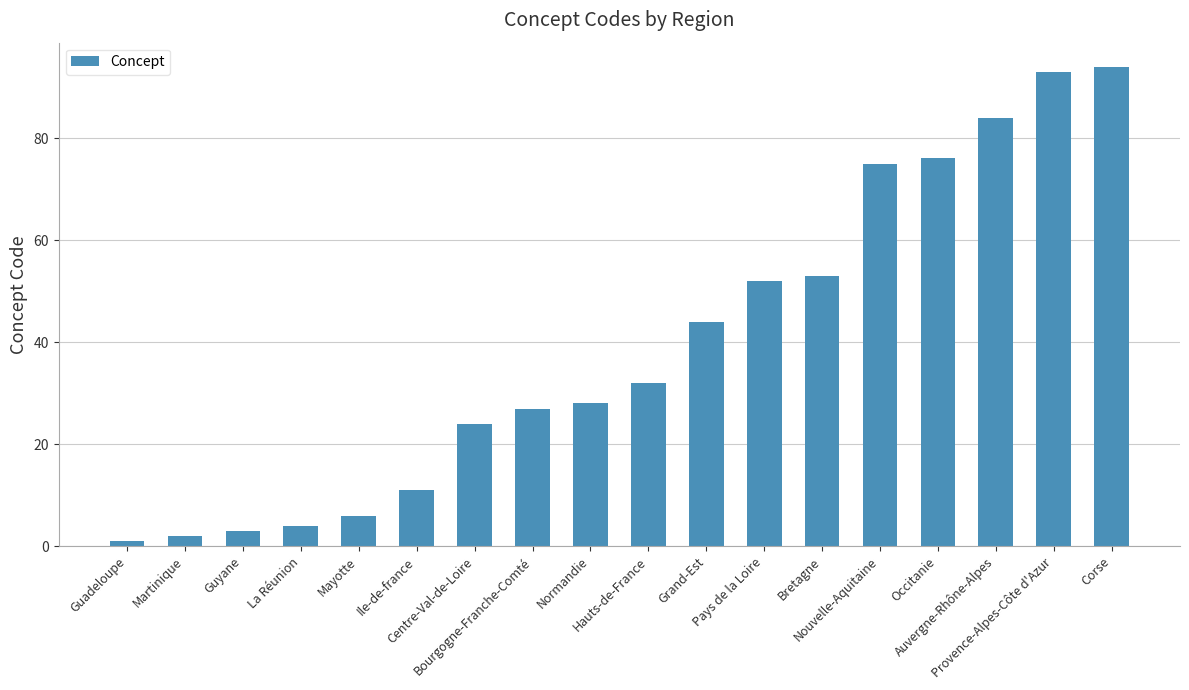

What is the maximum value shown in the chart?

94